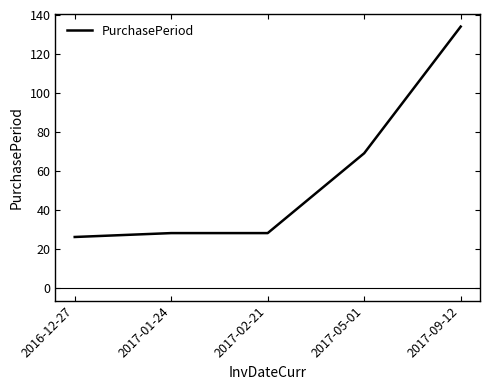

What value does the data have at 2017-09-12, to the nearest 10?

130